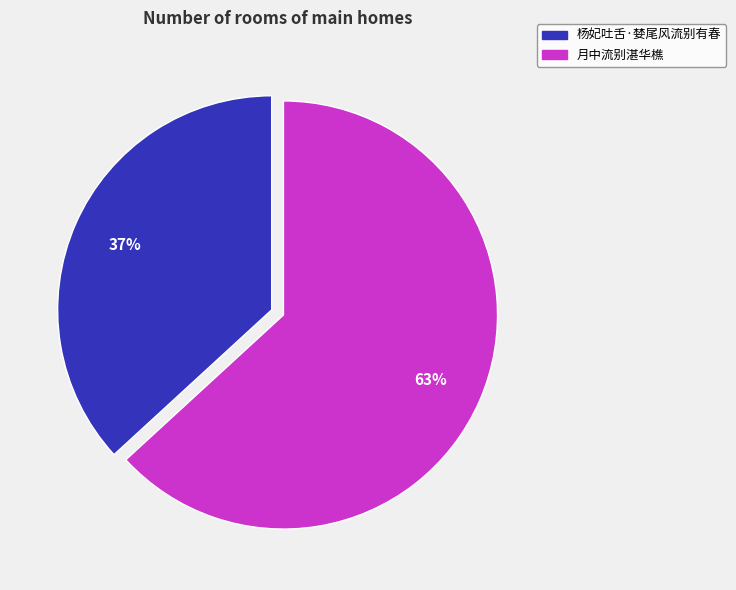

The 月中流别湛华樵 slice represents 78% of the pie. True or false?

False